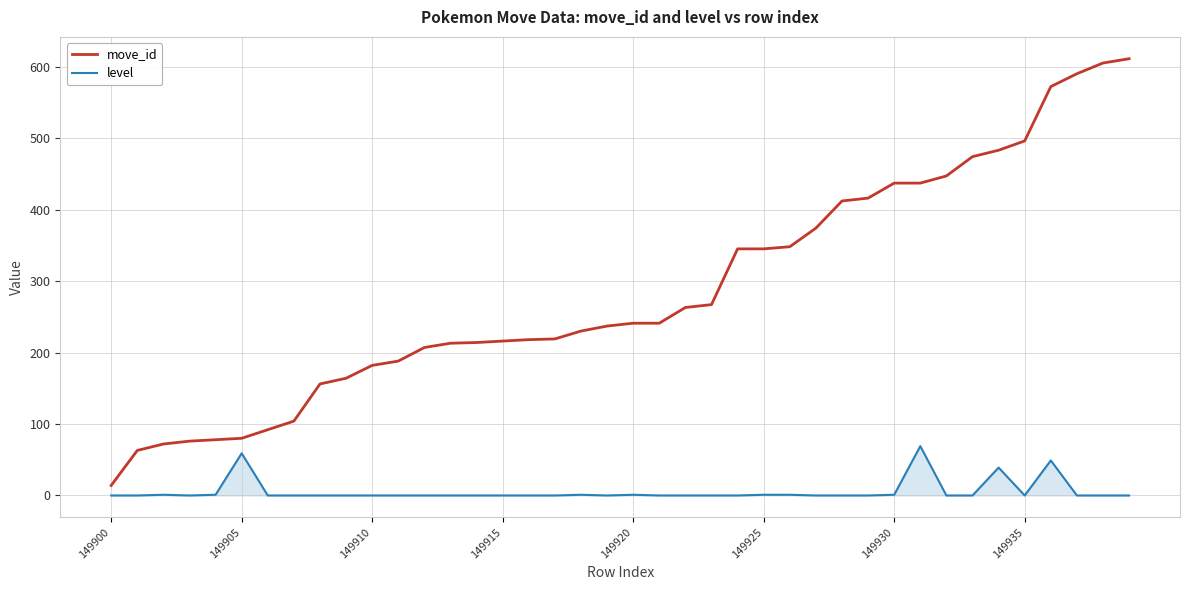

What is the maximum value shown in the chart?

611